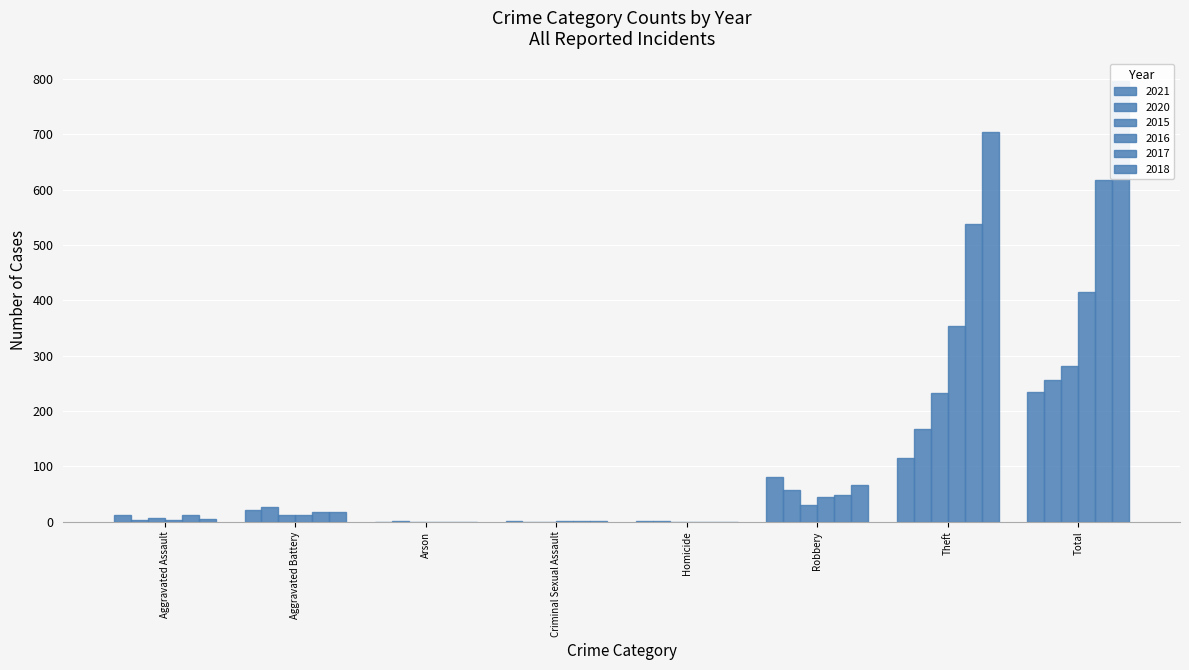

What is the greatest value displayed?

797